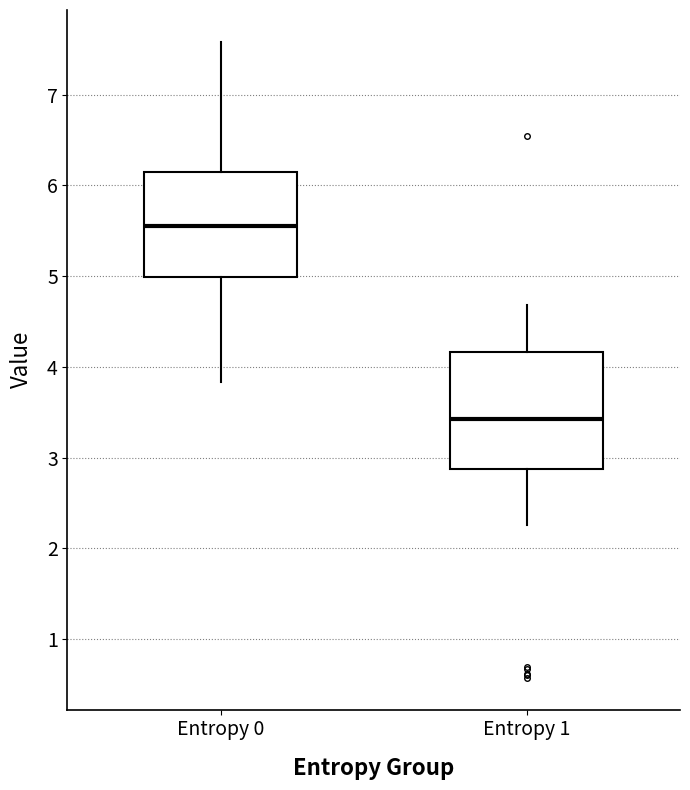

Reading left to right, transcribe this box plot: for each box, give where its median line is, the range the box spans, and where its two whiskers end, as read against the y-axis. The values are not printed on the chart, so give them approximately, as read against the axis.

Entropy 0: median 5.6, box 5.0 to 6.1, whiskers 3.8 to 7.6
Entropy 1: median 3.4, box 2.9 to 4.2, whiskers 2.3 to 4.7